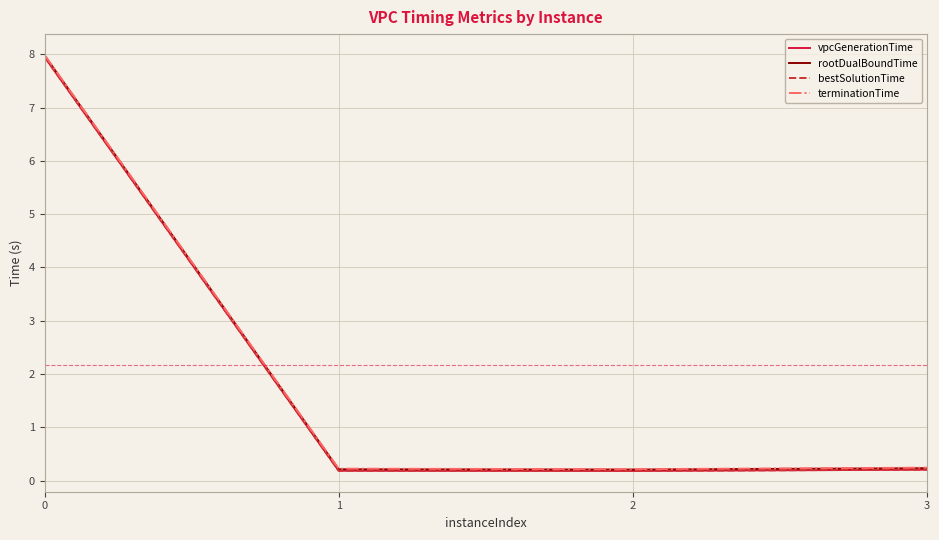

What is the average value of the rootDualBoundTime series?

2.2